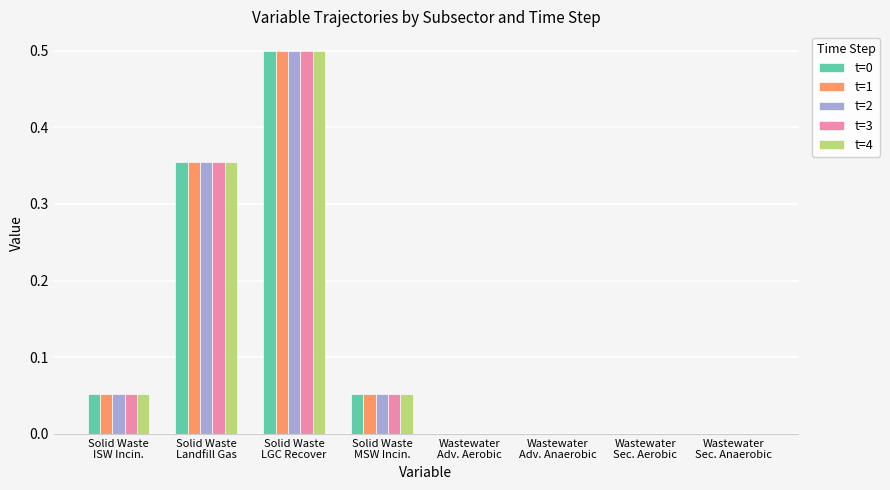

What is the sum of all t=1 values?

1.0